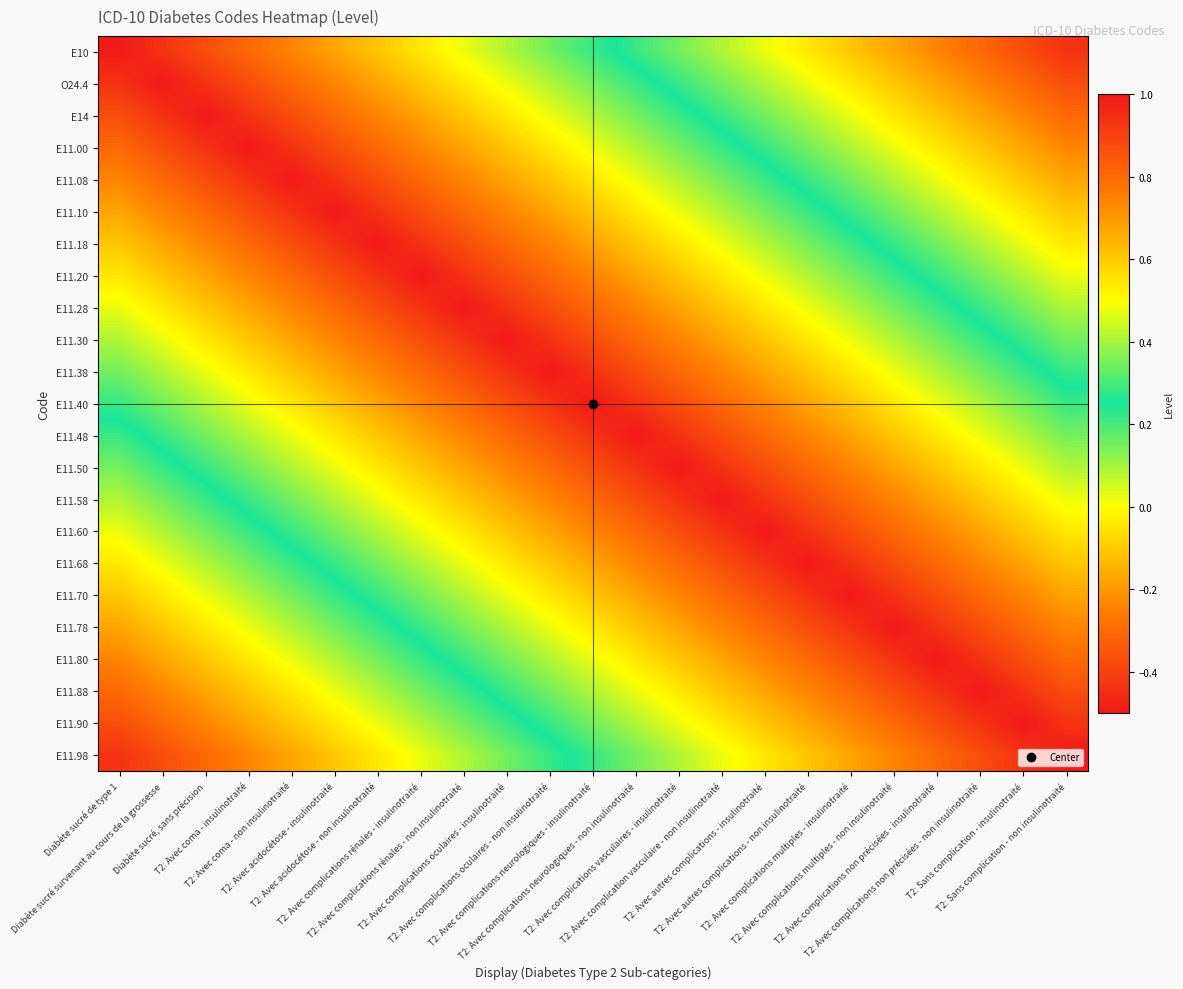

Reading left to right, what are all the values shown in this chart?

E10: Diabète sucré de type 1=1.0	Diabète sucré survenant au cours de la grossesse=0.9	Diabète sucré, sans précision=0.9	T2: Avec coma - insulinotraité=0.8	T2: Avec coma - non insulinotraité=0.7	T2: Avec acidocétose - insulinotraité=0.7	T2: Avec acidocétose - non insulinotraité=0.6	T2: Avec complications rénales - insulinotraité=0.5	T2: Avec complications rénales - non insulinotraité=0.5	T2: Avec complications oculaires - insulinotraité=0.4	T2: Avec complications oculaires - non insulinotraité=0.3	T2: Avec complications neurologiques - insulinotraité=0.3	T2: Avec complications neurologiques - non insulinotraité=0.2	T2: Avec complications vasculaires - insulinotraité=0.2	T2: Avec complication vasculaire - non insulinotraité=0.1	T2: Avec autres complications - insulinotraité=0.0	T2: Avec autres complications - non insulinotraité=-0.0	T2: Avec complications multiples - insulinotraité=-0.1	T2: Avec complications multiples - non insulinotraité=-0.2	T2: Avec complications non précisées - insulinotraité=-0.2	T2: Avec complications non précisées - non insulinotraité=-0.3	T2: Sans complication - insulinotraité=-0.4	T2: Sans complication - non insulinotraité=-0.4
O24.4: Diabète sucré de type 1=0.9	Diabète sucré survenant au cours de la grossesse=1.0	Diabète sucré, sans précision=0.9	T2: Avec coma - insulinotraité=0.9	T2: Avec coma - non insulinotraité=0.8	T2: Avec acidocétose - insulinotraité=0.7	T2: Avec acidocétose - non insulinotraité=0.7	T2: Avec complications rénales - insulinotraité=0.6	T2: Avec complications rénales - non insulinotraité=0.5	T2: Avec complications oculaires - insulinotraité=0.5	T2: Avec complications oculaires - non insulinotraité=0.4	T2: Avec complications neurologiques - insulinotraité=0.3	T2: Avec complications neurologiques - non insulinotraité=0.3	T2: Avec complications vasculaires - insulinotraité=0.2	T2: Avec complication vasculaire - non insulinotraité=0.2	T2: Avec autres complications - insulinotraité=0.1	T2: Avec autres complications - non insulinotraité=0.0	T2: Avec complications multiples - insulinotraité=-0.0	T2: Avec complications multiples - non insulinotraité=-0.1	T2: Avec complications non précisées - insulinotraité=-0.2	T2: Avec complications non précisées - non insulinotraité=-0.2	T2: Sans complication - insulinotraité=-0.3	T2: Sans complication - non insulinotraité=-0.4
E14: Diabète sucré de type 1=0.9	Diabète sucré survenant au cours de la grossesse=0.9	Diabète sucré, sans précision=1.0	T2: Avec coma - insulinotraité=0.9	T2: Avec coma - non insulinotraité=0.9	T2: Avec acidocétose - insulinotraité=0.8	T2: Avec acidocétose - non insulinotraité=0.7	T2: Avec complications rénales - insulinotraité=0.7	T2: Avec complications rénales - non insulinotraité=0.6	T2: Avec complications oculaires - insulinotraité=0.5	T2: Avec complications oculaires - non insulinotraité=0.5	T2: Avec complications neurologiques - insulinotraité=0.4	T2: Avec complications neurologiques - non insulinotraité=0.3	T2: Avec complications vasculaires - insulinotraité=0.3	T2: Avec complication vasculaire - non insulinotraité=0.2	T2: Avec autres complications - insulinotraité=0.2	T2: Avec autres complications - non insulinotraité=0.1	T2: Avec complications multiples - insulinotraité=0.0	T2: Avec complications multiples - non insulinotraité=-0.0	T2: Avec complications non précisées - insulinotraité=-0.1	T2: Avec complications non précisées - non insulinotraité=-0.2	T2: Sans complication - insulinotraité=-0.2	T2: Sans complication - non insulinotraité=-0.3
E11.00: Diabète sucré de type 1=0.8	Diabète sucré survenant au cours de la grossesse=0.9	Diabète sucré, sans précision=0.9	T2: Avec coma - insulinotraité=1.0	T2: Avec coma - non insulinotraité=0.9	T2: Avec acidocétose - insulinotraité=0.9	T2: Avec acidocétose - non insulinotraité=0.8	T2: Avec complications rénales - insulinotraité=0.7	T2: Avec complications rénales - non insulinotraité=0.7	T2: Avec complications oculaires - insulinotraité=0.6	T2: Avec complications oculaires - non insulinotraité=0.5	T2: Avec complications neurologiques - insulinotraité=0.5	T2: Avec complications neurologiques - non insulinotraité=0.4	T2: Avec complications vasculaires - insulinotraité=0.3	T2: Avec complication vasculaire - non insulinotraité=0.3	T2: Avec autres complications - insulinotraité=0.2	T2: Avec autres complications - non insulinotraité=0.2	T2: Avec complications multiples - insulinotraité=0.1	T2: Avec complications multiples - non insulinotraité=0.0	T2: Avec complications non précisées - insulinotraité=-0.0	T2: Avec complications non précisées - non insulinotraité=-0.1	T2: Sans complication - insulinotraité=-0.2	T2: Sans complication - non insulinotraité=-0.2
E11.08: Diabète sucré de type 1=0.7	Diabète sucré survenant au cours de la grossesse=0.8	Diabète sucré, sans précision=0.9	T2: Avec coma - insulinotraité=0.9	T2: Avec coma - non insulinotraité=1.0	T2: Avec acidocétose - insulinotraité=0.9	T2: Avec acidocétose - non insulinotraité=0.9	T2: Avec complications rénales - insulinotraité=0.8	T2: Avec complications rénales - non insulinotraité=0.7	T2: Avec complications oculaires - insulinotraité=0.7	T2: Avec complications oculaires - non insulinotraité=0.6	T2: Avec complications neurologiques - insulinotraité=0.5	T2: Avec complications neurologiques - non insulinotraité=0.5	T2: Avec complications vasculaires - insulinotraité=0.4	T2: Avec complication vasculaire - non insulinotraité=0.3	T2: Avec autres complications - insulinotraité=0.3	T2: Avec autres complications - non insulinotraité=0.2	T2: Avec complications multiples - insulinotraité=0.2	T2: Avec complications multiples - non insulinotraité=0.1	T2: Avec complications non précisées - insulinotraité=0.0	T2: Avec complications non précisées - non insulinotraité=-0.0	T2: Sans complication - insulinotraité=-0.1	T2: Sans complication - non insulinotraité=-0.2
E11.10: Diabète sucré de type 1=0.7	Diabète sucré survenant au cours de la grossesse=0.7	Diabète sucré, sans précision=0.8	T2: Avec coma - insulinotraité=0.9	T2: Avec coma - non insulinotraité=0.9	T2: Avec acidocétose - insulinotraité=1.0	T2: Avec acidocétose - non insulinotraité=0.9	T2: Avec complications rénales - insulinotraité=0.9	T2: Avec complications rénales - non insulinotraité=0.8	T2: Avec complications oculaires - insulinotraité=0.7	T2: Avec complications oculaires - non insulinotraité=0.7	T2: Avec complications neurologiques - insulinotraité=0.6	T2: Avec complications neurologiques - non insulinotraité=0.5	T2: Avec complications vasculaires - insulinotraité=0.5	T2: Avec complication vasculaire - non insulinotraité=0.4	T2: Avec autres complications - insulinotraité=0.3	T2: Avec autres complications - non insulinotraité=0.3	T2: Avec complications multiples - insulinotraité=0.2	T2: Avec complications multiples - non insulinotraité=0.2	T2: Avec complications non précisées - insulinotraité=0.1	T2: Avec complications non précisées - non insulinotraité=0.0	T2: Sans complication - insulinotraité=-0.0	T2: Sans complication - non insulinotraité=-0.1
E11.18: Diabète sucré de type 1=0.6	Diabète sucré survenant au cours de la grossesse=0.7	Diabète sucré, sans précision=0.7	T2: Avec coma - insulinotraité=0.8	T2: Avec coma - non insulinotraité=0.9	T2: Avec acidocétose - insulinotraité=0.9	T2: Avec acidocétose - non insulinotraité=1.0	T2: Avec complications rénales - insulinotraité=0.9	T2: Avec complications rénales - non insulinotraité=0.9	T2: Avec complications oculaires - insulinotraité=0.8	T2: Avec complications oculaires - non insulinotraité=0.7	T2: Avec complications neurologiques - insulinotraité=0.7	T2: Avec complications neurologiques - non insulinotraité=0.6	T2: Avec complications vasculaires - insulinotraité=0.5	T2: Avec complication vasculaire - non insulinotraité=0.5	T2: Avec autres complications - insulinotraité=0.4	T2: Avec autres complications - non insulinotraité=0.3	T2: Avec complications multiples - insulinotraité=0.3	T2: Avec complications multiples - non insulinotraité=0.2	T2: Avec complications non précisées - insulinotraité=0.2	T2: Avec complications non précisées - non insulinotraité=0.1	T2: Sans complication - insulinotraité=0.0	T2: Sans complication - non insulinotraité=-0.0
E11.20: Diabète sucré de type 1=0.5	Diabète sucré survenant au cours de la grossesse=0.6	Diabète sucré, sans précision=0.7	T2: Avec coma - insulinotraité=0.7	T2: Avec coma - non insulinotraité=0.8	T2: Avec acidocétose - insulinotraité=0.9	T2: Avec acidocétose - non insulinotraité=0.9	T2: Avec complications rénales - insulinotraité=1.0	T2: Avec complications rénales - non insulinotraité=0.9	T2: Avec complications oculaires - insulinotraité=0.9	T2: Avec complications oculaires - non insulinotraité=0.8	T2: Avec complications neurologiques - insulinotraité=0.7	T2: Avec complications neurologiques - non insulinotraité=0.7	T2: Avec complications vasculaires - insulinotraité=0.6	T2: Avec complication vasculaire - non insulinotraité=0.5	T2: Avec autres complications - insulinotraité=0.5	T2: Avec autres complications - non insulinotraité=0.4	T2: Avec complications multiples - insulinotraité=0.3	T2: Avec complications multiples - non insulinotraité=0.3	T2: Avec complications non précisées - insulinotraité=0.2	T2: Avec complications non précisées - non insulinotraité=0.2	T2: Sans complication - insulinotraité=0.1	T2: Sans complication - non insulinotraité=0.0
E11.28: Diabète sucré de type 1=0.5	Diabète sucré survenant au cours de la grossesse=0.5	Diabète sucré, sans précision=0.6	T2: Avec coma - insulinotraité=0.7	T2: Avec coma - non insulinotraité=0.7	T2: Avec acidocétose - insulinotraité=0.8	T2: Avec acidocétose - non insulinotraité=0.9	T2: Avec complications rénales - insulinotraité=0.9	T2: Avec complications rénales - non insulinotraité=1.0	T2: Avec complications oculaires - insulinotraité=0.9	T2: Avec complications oculaires - non insulinotraité=0.9	T2: Avec complications neurologiques - insulinotraité=0.8	T2: Avec complications neurologiques - non insulinotraité=0.7	T2: Avec complications vasculaires - insulinotraité=0.7	T2: Avec complication vasculaire - non insulinotraité=0.6	T2: Avec autres complications - insulinotraité=0.5	T2: Avec autres complications - non insulinotraité=0.5	T2: Avec complications multiples - insulinotraité=0.4	T2: Avec complications multiples - non insulinotraité=0.3	T2: Avec complications non précisées - insulinotraité=0.3	T2: Avec complications non précisées - non insulinotraité=0.2	T2: Sans complication - insulinotraité=0.2	T2: Sans complication - non insulinotraité=0.1
E11.30: Diabète sucré de type 1=0.4	Diabète sucré survenant au cours de la grossesse=0.5	Diabète sucré, sans précision=0.5	T2: Avec coma - insulinotraité=0.6	T2: Avec coma - non insulinotraité=0.7	T2: Avec acidocétose - insulinotraité=0.7	T2: Avec acidocétose - non insulinotraité=0.8	T2: Avec complications rénales - insulinotraité=0.9	T2: Avec complications rénales - non insulinotraité=0.9	T2: Avec complications oculaires - insulinotraité=1.0	T2: Avec complications oculaires - non insulinotraité=0.9	T2: Avec complications neurologiques - insulinotraité=0.9	T2: Avec complications neurologiques - non insulinotraité=0.8	T2: Avec complications vasculaires - insulinotraité=0.7	T2: Avec complication vasculaire - non insulinotraité=0.7	T2: Avec autres complications - insulinotraité=0.6	T2: Avec autres complications - non insulinotraité=0.5	T2: Avec complications multiples - insulinotraité=0.5	T2: Avec complications multiples - non insulinotraité=0.4	T2: Avec complications non précisées - insulinotraité=0.3	T2: Avec complications non précisées - non insulinotraité=0.3	T2: Sans complication - insulinotraité=0.2	T2: Sans complication - non insulinotraité=0.2
E11.38: Diabète sucré de type 1=0.3	Diabète sucré survenant au cours de la grossesse=0.4	Diabète sucré, sans précision=0.5	T2: Avec coma - insulinotraité=0.5	T2: Avec coma - non insulinotraité=0.6	T2: Avec acidocétose - insulinotraité=0.7	T2: Avec acidocétose - non insulinotraité=0.7	T2: Avec complications rénales - insulinotraité=0.8	T2: Avec complications rénales - non insulinotraité=0.9	T2: Avec complications oculaires - insulinotraité=0.9	T2: Avec complications oculaires - non insulinotraité=1.0	T2: Avec complications neurologiques - insulinotraité=0.9	T2: Avec complications neurologiques - non insulinotraité=0.9	T2: Avec complications vasculaires - insulinotraité=0.8	T2: Avec complication vasculaire - non insulinotraité=0.7	T2: Avec autres complications - insulinotraité=0.7	T2: Avec autres complications - non insulinotraité=0.6	T2: Avec complications multiples - insulinotraité=0.5	T2: Avec complications multiples - non insulinotraité=0.5	T2: Avec complications non précisées - insulinotraité=0.4	T2: Avec complications non précisées - non insulinotraité=0.3	T2: Sans complication - insulinotraité=0.3	T2: Sans complication - non insulinotraité=0.2
E11.40: Diabète sucré de type 1=0.3	Diabète sucré survenant au cours de la grossesse=0.3	Diabète sucré, sans précision=0.4	T2: Avec coma - insulinotraité=0.5	T2: Avec coma - non insulinotraité=0.5	T2: Avec acidocétose - insulinotraité=0.6	T2: Avec acidocétose - non insulinotraité=0.7	T2: Avec complications rénales - insulinotraité=0.7	T2: Avec complications rénales - non insulinotraité=0.8	T2: Avec complications oculaires - insulinotraité=0.9	T2: Avec complications oculaires - non insulinotraité=0.9	T2: Avec complications neurologiques - insulinotraité=1.0	T2: Avec complications neurologiques - non insulinotraité=0.9	T2: Avec complications vasculaires - insulinotraité=0.9	T2: Avec complication vasculaire - non insulinotraité=0.8	T2: Avec autres complications - insulinotraité=0.7	T2: Avec autres complications - non insulinotraité=0.7	T2: Avec complications multiples - insulinotraité=0.6	T2: Avec complications multiples - non insulinotraité=0.5	T2: Avec complications non précisées - insulinotraité=0.5	T2: Avec complications non précisées - non insulinotraité=0.4	T2: Sans complication - insulinotraité=0.3	T2: Sans complication - non insulinotraité=0.3
E11.48: Diabète sucré de type 1=0.2	Diabète sucré survenant au cours de la grossesse=0.3	Diabète sucré, sans précision=0.3	T2: Avec coma - insulinotraité=0.4	T2: Avec coma - non insulinotraité=0.5	T2: Avec acidocétose - insulinotraité=0.5	T2: Avec acidocétose - non insulinotraité=0.6	T2: Avec complications rénales - insulinotraité=0.7	T2: Avec complications rénales - non insulinotraité=0.7	T2: Avec complications oculaires - insulinotraité=0.8	T2: Avec complications oculaires - non insulinotraité=0.9	T2: Avec complications neurologiques - insulinotraité=0.9	T2: Avec complications neurologiques - non insulinotraité=1.0	T2: Avec complications vasculaires - insulinotraité=0.9	T2: Avec complication vasculaire - non insulinotraité=0.9	T2: Avec autres complications - insulinotraité=0.8	T2: Avec autres complications - non insulinotraité=0.7	T2: Avec complications multiples - insulinotraité=0.7	T2: Avec complications multiples - non insulinotraité=0.6	T2: Avec complications non précisées - insulinotraité=0.5	T2: Avec complications non précisées - non insulinotraité=0.5	T2: Sans complication - insulinotraité=0.4	T2: Sans complication - non insulinotraité=0.3
E11.50: Diabète sucré de type 1=0.2	Diabète sucré survenant au cours de la grossesse=0.2	Diabète sucré, sans précision=0.3	T2: Avec coma - insulinotraité=0.3	T2: Avec coma - non insulinotraité=0.4	T2: Avec acidocétose - insulinotraité=0.5	T2: Avec acidocétose - non insulinotraité=0.5	T2: Avec complications rénales - insulinotraité=0.6	T2: Avec complications rénales - non insulinotraité=0.7	T2: Avec complications oculaires - insulinotraité=0.7	T2: Avec complications oculaires - non insulinotraité=0.8	T2: Avec complications neurologiques - insulinotraité=0.9	T2: Avec complications neurologiques - non insulinotraité=0.9	T2: Avec complications vasculaires - insulinotraité=1.0	T2: Avec complication vasculaire - non insulinotraité=0.9	T2: Avec autres complications - insulinotraité=0.9	T2: Avec autres complications - non insulinotraité=0.8	T2: Avec complications multiples - insulinotraité=0.7	T2: Avec complications multiples - non insulinotraité=0.7	T2: Avec complications non précisées - insulinotraité=0.6	T2: Avec complications non précisées - non insulinotraité=0.5	T2: Sans complication - insulinotraité=0.5	T2: Sans complication - non insulinotraité=0.4
E11.58: Diabète sucré de type 1=0.1	Diabète sucré survenant au cours de la grossesse=0.2	Diabète sucré, sans précision=0.2	T2: Avec coma - insulinotraité=0.3	T2: Avec coma - non insulinotraité=0.3	T2: Avec acidocétose - insulinotraité=0.4	T2: Avec acidocétose - non insulinotraité=0.5	T2: Avec complications rénales - insulinotraité=0.5	T2: Avec complications rénales - non insulinotraité=0.6	T2: Avec complications oculaires - insulinotraité=0.7	T2: Avec complications oculaires - non insulinotraité=0.7	T2: Avec complications neurologiques - insulinotraité=0.8	T2: Avec complications neurologiques - non insulinotraité=0.9	T2: Avec complications vasculaires - insulinotraité=0.9	T2: Avec complication vasculaire - non insulinotraité=1.0	T2: Avec autres complications - insulinotraité=0.9	T2: Avec autres complications - non insulinotraité=0.9	T2: Avec complications multiples - insulinotraité=0.8	T2: Avec complications multiples - non insulinotraité=0.7	T2: Avec complications non précisées - insulinotraité=0.7	T2: Avec complications non précisées - non insulinotraité=0.6	T2: Sans complication - insulinotraité=0.5	T2: Sans complication - non insulinotraité=0.5
E11.60: Diabète sucré de type 1=0.0	Diabète sucré survenant au cours de la grossesse=0.1	Diabète sucré, sans précision=0.2	T2: Avec coma - insulinotraité=0.2	T2: Avec coma - non insulinotraité=0.3	T2: Avec acidocétose - insulinotraité=0.3	T2: Avec acidocétose - non insulinotraité=0.4	T2: Avec complications rénales - insulinotraité=0.5	T2: Avec complications rénales - non insulinotraité=0.5	T2: Avec complications oculaires - insulinotraité=0.6	T2: Avec complications oculaires - non insulinotraité=0.7	T2: Avec complications neurologiques - insulinotraité=0.7	T2: Avec complications neurologiques - non insulinotraité=0.8	T2: Avec complications vasculaires - insulinotraité=0.9	T2: Avec complication vasculaire - non insulinotraité=0.9	T2: Avec autres complications - insulinotraité=1.0	T2: Avec autres complications - non insulinotraité=0.9	T2: Avec complications multiples - insulinotraité=0.9	T2: Avec complications multiples - non insulinotraité=0.8	T2: Avec complications non précisées - insulinotraité=0.7	T2: Avec complications non précisées - non insulinotraité=0.7	T2: Sans complication - insulinotraité=0.6	T2: Sans complication - non insulinotraité=0.5
E11.68: Diabète sucré de type 1=-0.0	Diabète sucré survenant au cours de la grossesse=0.0	Diabète sucré, sans précision=0.1	T2: Avec coma - insulinotraité=0.2	T2: Avec coma - non insulinotraité=0.2	T2: Avec acidocétose - insulinotraité=0.3	T2: Avec acidocétose - non insulinotraité=0.3	T2: Avec complications rénales - insulinotraité=0.4	T2: Avec complications rénales - non insulinotraité=0.5	T2: Avec complications oculaires - insulinotraité=0.5	T2: Avec complications oculaires - non insulinotraité=0.6	T2: Avec complications neurologiques - insulinotraité=0.7	T2: Avec complications neurologiques - non insulinotraité=0.7	T2: Avec complications vasculaires - insulinotraité=0.8	T2: Avec complication vasculaire - non insulinotraité=0.9	T2: Avec autres complications - insulinotraité=0.9	T2: Avec autres complications - non insulinotraité=1.0	T2: Avec complications multiples - insulinotraité=0.9	T2: Avec complications multiples - non insulinotraité=0.9	T2: Avec complications non précisées - insulinotraité=0.8	T2: Avec complications non précisées - non insulinotraité=0.7	T2: Sans complication - insulinotraité=0.7	T2: Sans complication - non insulinotraité=0.6
E11.70: Diabète sucré de type 1=-0.1	Diabète sucré survenant au cours de la grossesse=-0.0	Diabète sucré, sans précision=0.0	T2: Avec coma - insulinotraité=0.1	T2: Avec coma - non insulinotraité=0.2	T2: Avec acidocétose - insulinotraité=0.2	T2: Avec acidocétose - non insulinotraité=0.3	T2: Avec complications rénales - insulinotraité=0.3	T2: Avec complications rénales - non insulinotraité=0.4	T2: Avec complications oculaires - insulinotraité=0.5	T2: Avec complications oculaires - non insulinotraité=0.5	T2: Avec complications neurologiques - insulinotraité=0.6	T2: Avec complications neurologiques - non insulinotraité=0.7	T2: Avec complications vasculaires - insulinotraité=0.7	T2: Avec complication vasculaire - non insulinotraité=0.8	T2: Avec autres complications - insulinotraité=0.9	T2: Avec autres complications - non insulinotraité=0.9	T2: Avec complications multiples - insulinotraité=1.0	T2: Avec complications multiples - non insulinotraité=0.9	T2: Avec complications non précisées - insulinotraité=0.9	T2: Avec complications non précisées - non insulinotraité=0.8	T2: Sans complication - insulinotraité=0.7	T2: Sans complication - non insulinotraité=0.7
E11.78: Diabète sucré de type 1=-0.2	Diabète sucré survenant au cours de la grossesse=-0.1	Diabète sucré, sans précision=-0.0	T2: Avec coma - insulinotraité=0.0	T2: Avec coma - non insulinotraité=0.1	T2: Avec acidocétose - insulinotraité=0.2	T2: Avec acidocétose - non insulinotraité=0.2	T2: Avec complications rénales - insulinotraité=0.3	T2: Avec complications rénales - non insulinotraité=0.3	T2: Avec complications oculaires - insulinotraité=0.4	T2: Avec complications oculaires - non insulinotraité=0.5	T2: Avec complications neurologiques - insulinotraité=0.5	T2: Avec complications neurologiques - non insulinotraité=0.6	T2: Avec complications vasculaires - insulinotraité=0.7	T2: Avec complication vasculaire - non insulinotraité=0.7	T2: Avec autres complications - insulinotraité=0.8	T2: Avec autres complications - non insulinotraité=0.9	T2: Avec complications multiples - insulinotraité=0.9	T2: Avec complications multiples - non insulinotraité=1.0	T2: Avec complications non précisées - insulinotraité=0.9	T2: Avec complications non précisées - non insulinotraité=0.9	T2: Sans complication - insulinotraité=0.8	T2: Sans complication - non insulinotraité=0.7
E11.80: Diabète sucré de type 1=-0.2	Diabète sucré survenant au cours de la grossesse=-0.2	Diabète sucré, sans précision=-0.1	T2: Avec coma - insulinotraité=-0.0	T2: Avec coma - non insulinotraité=0.0	T2: Avec acidocétose - insulinotraité=0.1	T2: Avec acidocétose - non insulinotraité=0.2	T2: Avec complications rénales - insulinotraité=0.2	T2: Avec complications rénales - non insulinotraité=0.3	T2: Avec complications oculaires - insulinotraité=0.3	T2: Avec complications oculaires - non insulinotraité=0.4	T2: Avec complications neurologiques - insulinotraité=0.5	T2: Avec complications neurologiques - non insulinotraité=0.5	T2: Avec complications vasculaires - insulinotraité=0.6	T2: Avec complication vasculaire - non insulinotraité=0.7	T2: Avec autres complications - insulinotraité=0.7	T2: Avec autres complications - non insulinotraité=0.8	T2: Avec complications multiples - insulinotraité=0.9	T2: Avec complications multiples - non insulinotraité=0.9	T2: Avec complications non précisées - insulinotraité=1.0	T2: Avec complications non précisées - non insulinotraité=0.9	T2: Sans complication - insulinotraité=0.9	T2: Sans complication - non insulinotraité=0.8
E11.88: Diabète sucré de type 1=-0.3	Diabète sucré survenant au cours de la grossesse=-0.2	Diabète sucré, sans précision=-0.2	T2: Avec coma - insulinotraité=-0.1	T2: Avec coma - non insulinotraité=-0.0	T2: Avec acidocétose - insulinotraité=0.0	T2: Avec acidocétose - non insulinotraité=0.1	T2: Avec complications rénales - insulinotraité=0.2	T2: Avec complications rénales - non insulinotraité=0.2	T2: Avec complications oculaires - insulinotraité=0.3	T2: Avec complications oculaires - non insulinotraité=0.3	T2: Avec complications neurologiques - insulinotraité=0.4	T2: Avec complications neurologiques - non insulinotraité=0.5	T2: Avec complications vasculaires - insulinotraité=0.5	T2: Avec complication vasculaire - non insulinotraité=0.6	T2: Avec autres complications - insulinotraité=0.7	T2: Avec autres complications - non insulinotraité=0.7	T2: Avec complications multiples - insulinotraité=0.8	T2: Avec complications multiples - non insulinotraité=0.9	T2: Avec complications non précisées - insulinotraité=0.9	T2: Avec complications non précisées - non insulinotraité=1.0	T2: Sans complication - insulinotraité=0.9	T2: Sans complication - non insulinotraité=0.9
E11.90: Diabète sucré de type 1=-0.4	Diabète sucré survenant au cours de la grossesse=-0.3	Diabète sucré, sans précision=-0.2	T2: Avec coma - insulinotraité=-0.2	T2: Avec coma - non insulinotraité=-0.1	T2: Avec acidocétose - insulinotraité=-0.0	T2: Avec acidocétose - non insulinotraité=0.0	T2: Avec complications rénales - insulinotraité=0.1	T2: Avec complications rénales - non insulinotraité=0.2	T2: Avec complications oculaires - insulinotraité=0.2	T2: Avec complications oculaires - non insulinotraité=0.3	T2: Avec complications neurologiques - insulinotraité=0.3	T2: Avec complications neurologiques - non insulinotraité=0.4	T2: Avec complications vasculaires - insulinotraité=0.5	T2: Avec complication vasculaire - non insulinotraité=0.5	T2: Avec autres complications - insulinotraité=0.6	T2: Avec autres complications - non insulinotraité=0.7	T2: Avec complications multiples - insulinotraité=0.7	T2: Avec complications multiples - non insulinotraité=0.8	T2: Avec complications non précisées - insulinotraité=0.9	T2: Avec complications non précisées - non insulinotraité=0.9	T2: Sans complication - insulinotraité=1.0	T2: Sans complication - non insulinotraité=0.9
E11.98: Diabète sucré de type 1=-0.4	Diabète sucré survenant au cours de la grossesse=-0.4	Diabète sucré, sans précision=-0.3	T2: Avec coma - insulinotraité=-0.2	T2: Avec coma - non insulinotraité=-0.2	T2: Avec acidocétose - insulinotraité=-0.1	T2: Avec acidocétose - non insulinotraité=-0.0	T2: Avec complications rénales - insulinotraité=0.0	T2: Avec complications rénales - non insulinotraité=0.1	T2: Avec complications oculaires - insulinotraité=0.2	T2: Avec complications oculaires - non insulinotraité=0.2	T2: Avec complications neurologiques - insulinotraité=0.3	T2: Avec complications neurologiques - non insulinotraité=0.3	T2: Avec complications vasculaires - insulinotraité=0.4	T2: Avec complication vasculaire - non insulinotraité=0.5	T2: Avec autres complications - insulinotraité=0.5	T2: Avec autres complications - non insulinotraité=0.6	T2: Avec complications multiples - insulinotraité=0.7	T2: Avec complications multiples - non insulinotraité=0.7	T2: Avec complications non précisées - insulinotraité=0.8	T2: Avec complications non précisées - non insulinotraité=0.9	T2: Sans complication - insulinotraité=0.9	T2: Sans complication - non insulinotraité=1.0